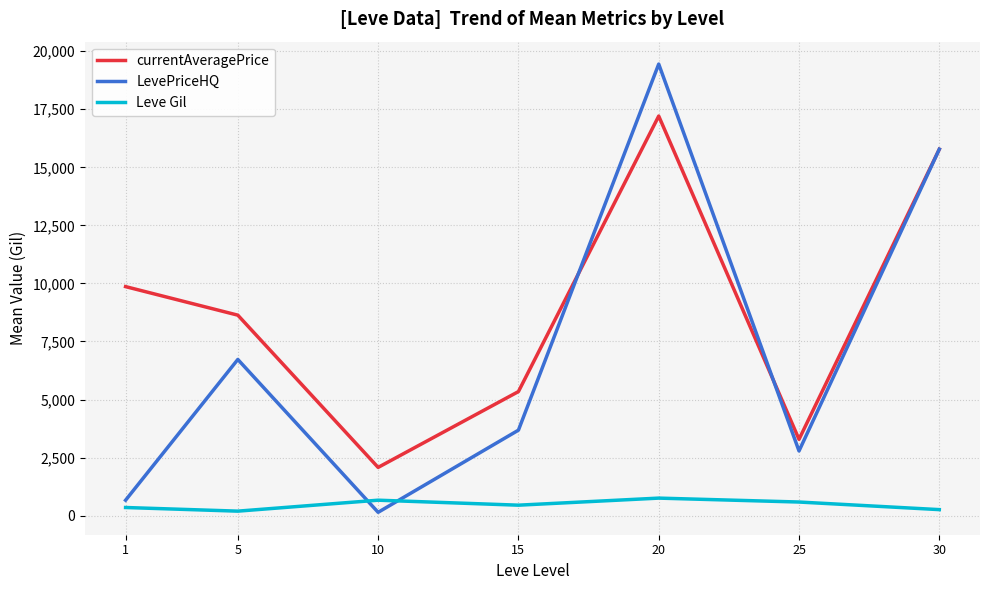

The value of Leve Gil at 15 is 450.0. True or false?

True